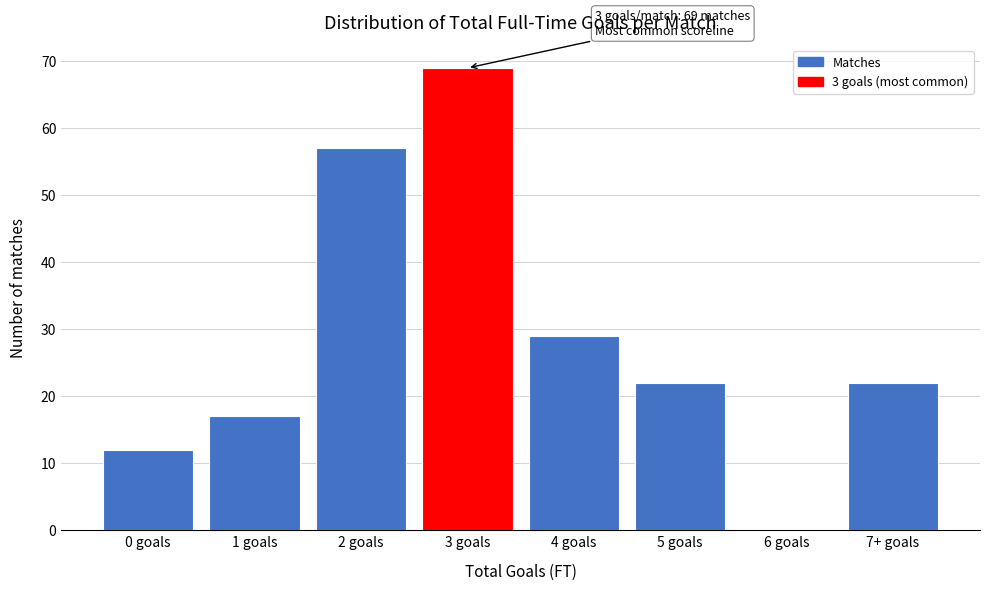

Reading right to left, what are all the values shown in this chart?

7+ goals=22	6 goals=0	5 goals=22	4 goals=29	3 goals=69	2 goals=57	1 goals=17	0 goals=12